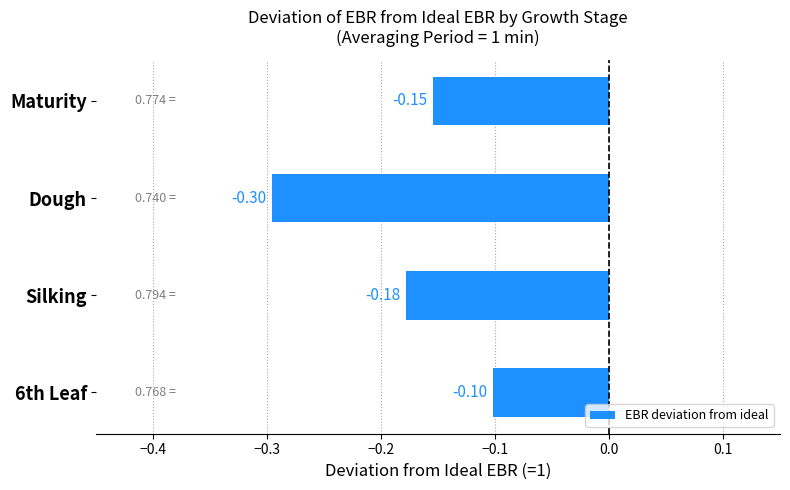

List the labels in order of value, smallest first.

Dough, Silking, Maturity, 6th Leaf